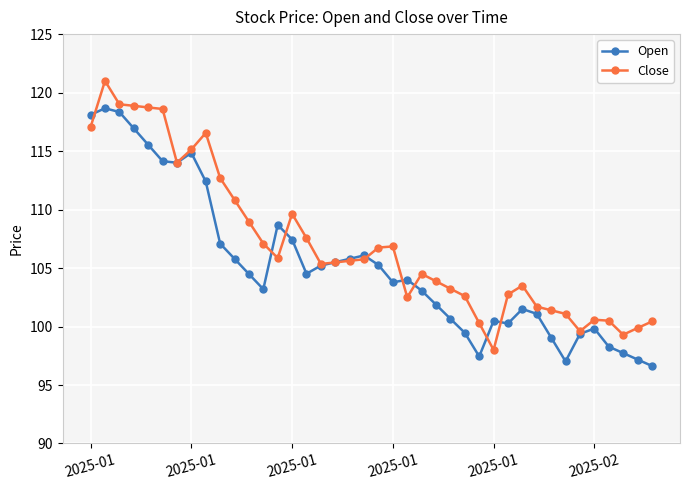

How many distinct data groups are displayed?

2